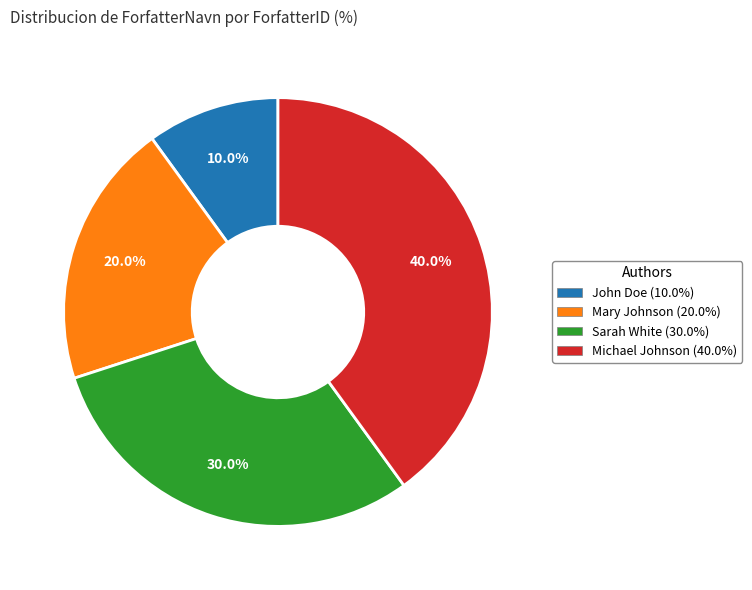

What percentage is the Mary Johnson slice, to the nearest percent?

20%